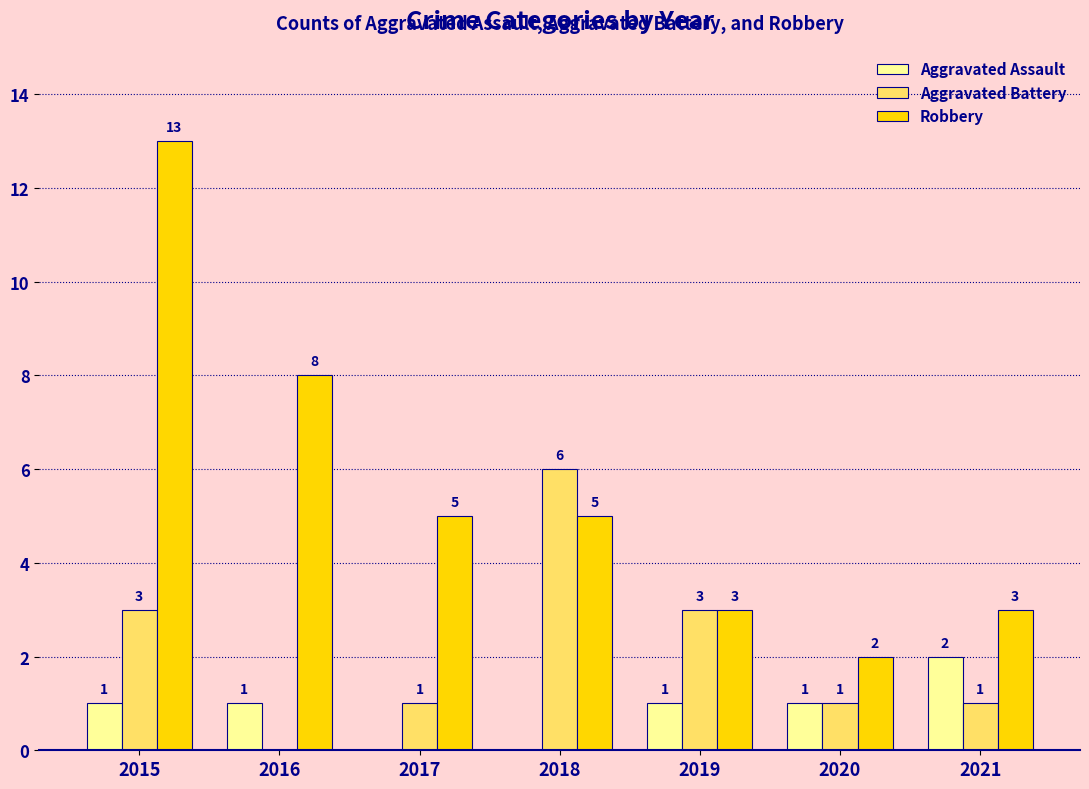

What value does the Aggravated Battery series have at 2020?

1